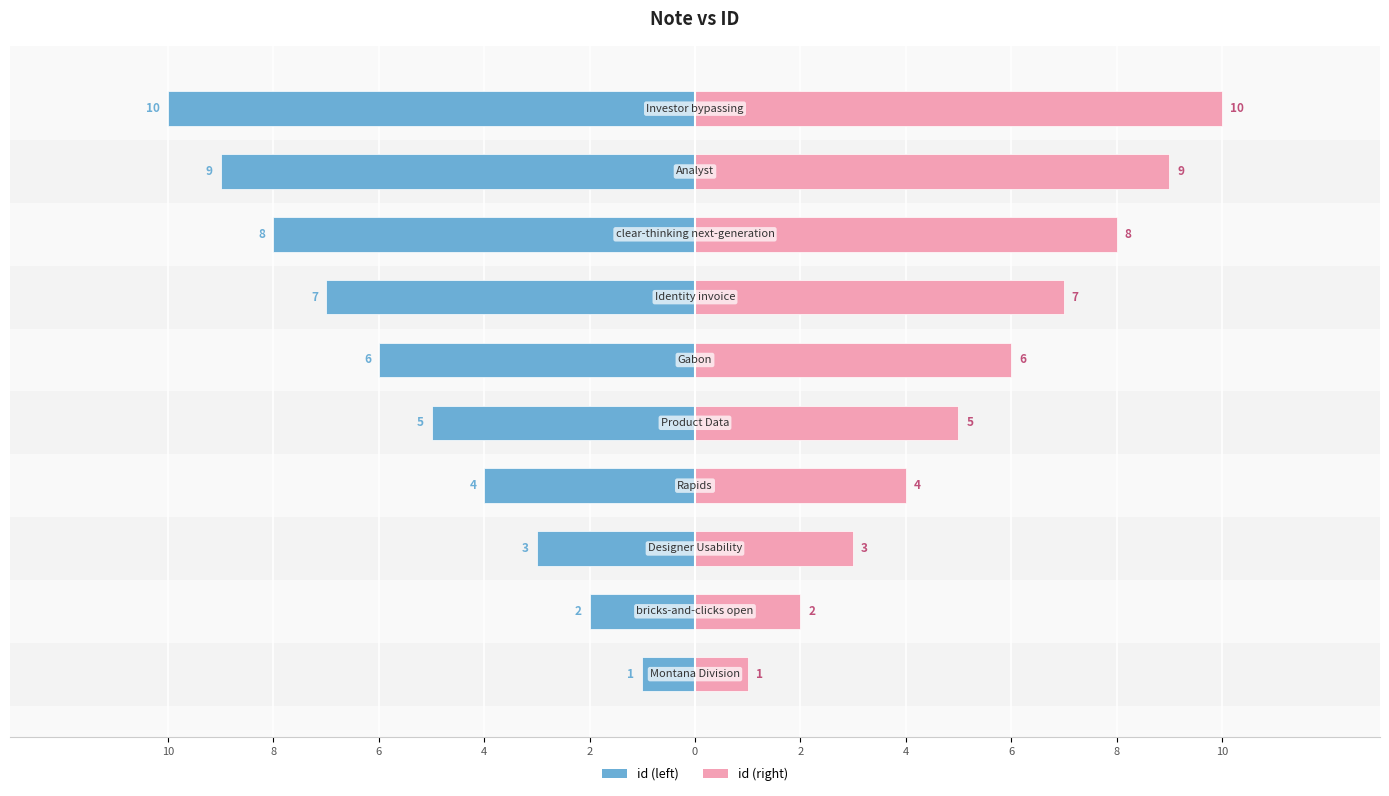

The id series shows -12 at 4. True or false?

False